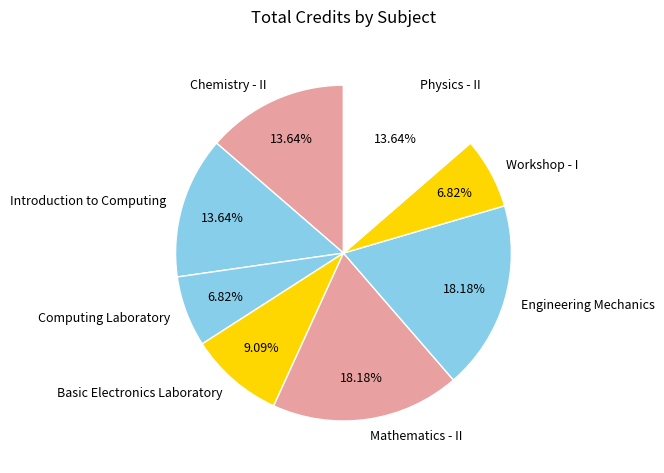

To the nearest percent, what percentage of the pie is Engineering Mechanics?

18%